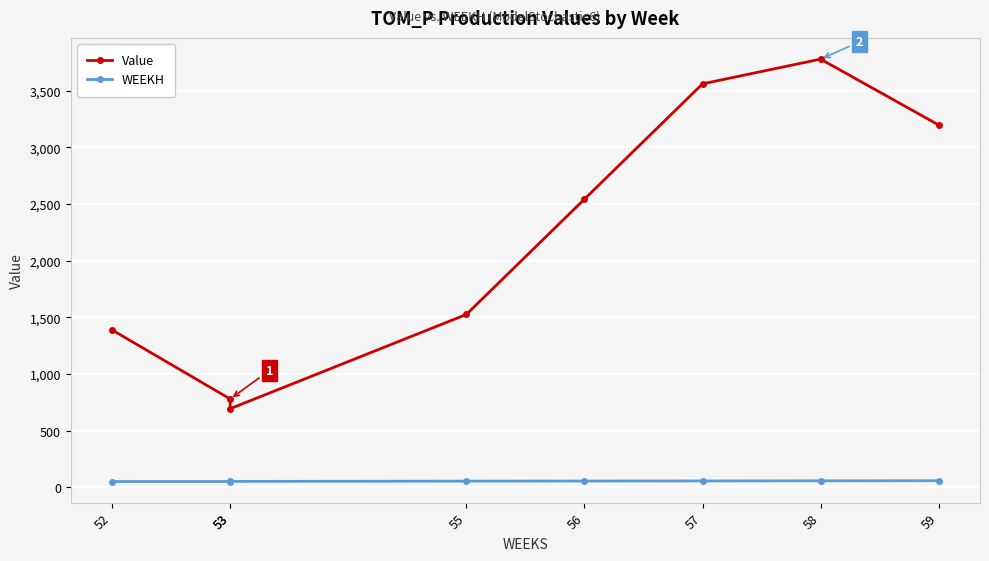

Rank the series at 57 from lowest to highest value.

WEEKH, Value